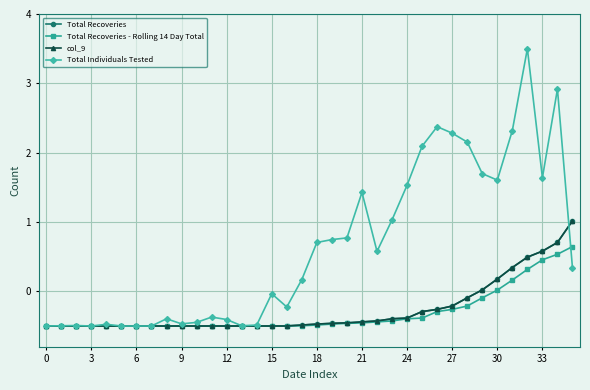

Which series has the widest spread of values?

Total Individuals Tested